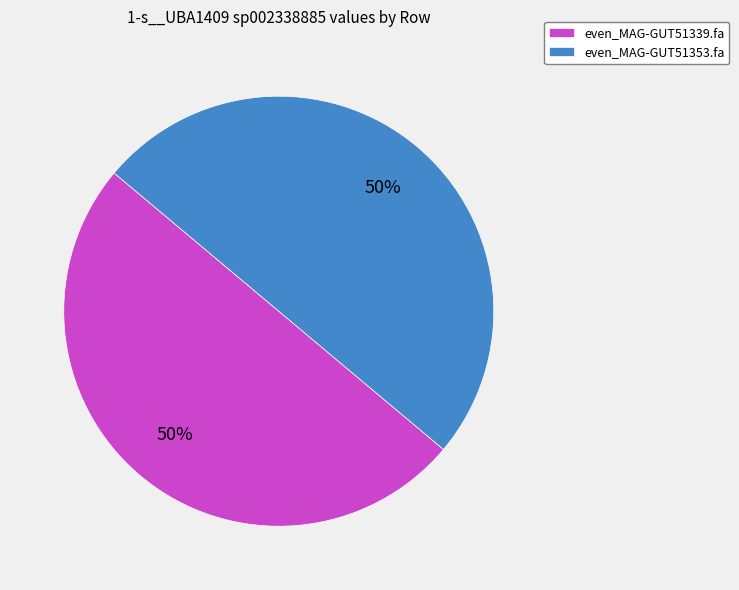

To the nearest percent, what is the combined percentage of even_MAG-GUT51353.fa and even_MAG-GUT51339.fa?

100%